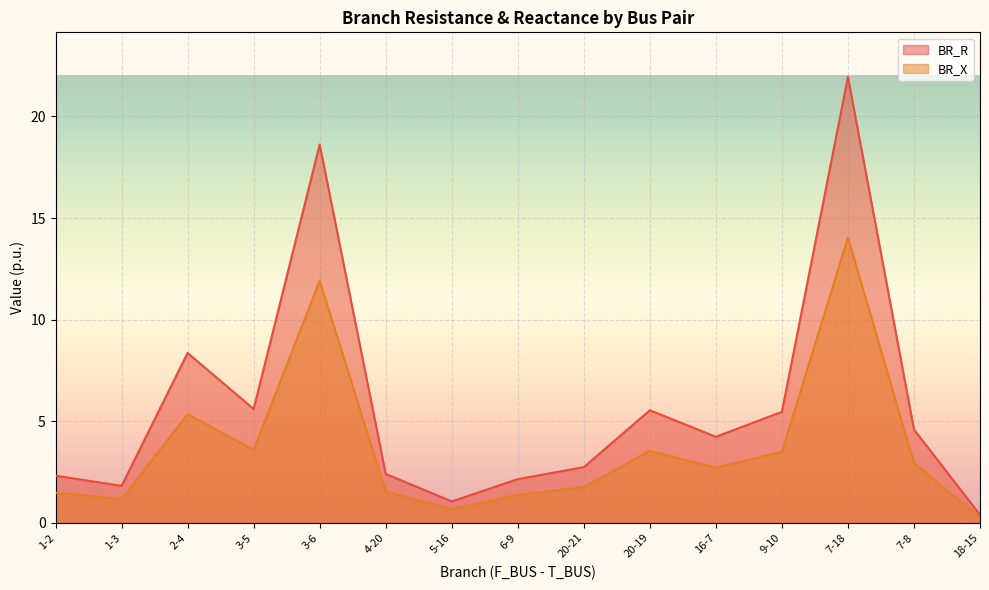

What is the label of the 11th point from the right?

3-6